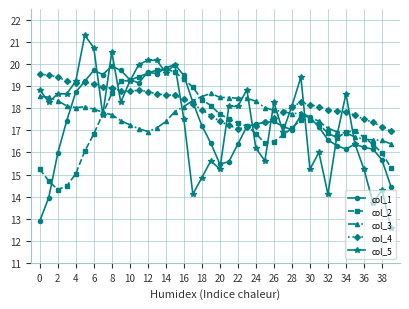

What is the value of the col_5 point at the 3rd from the left?

18.7